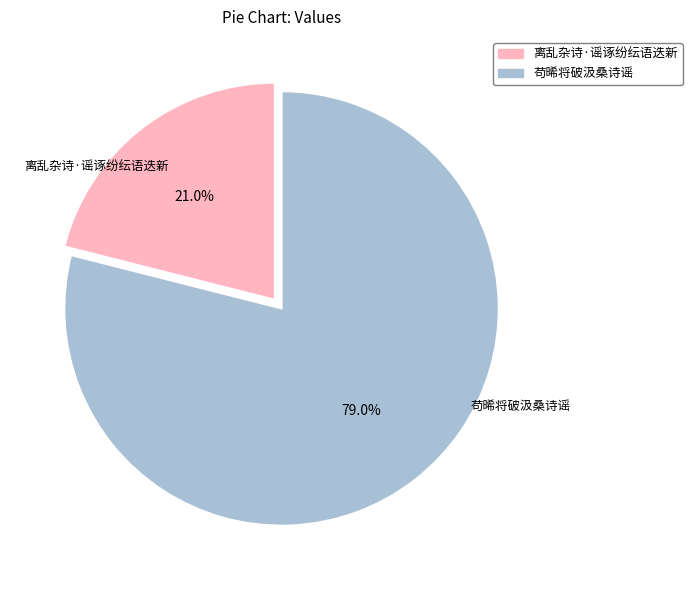

Which slice is the largest?

苟晞将破汲桑诗谣